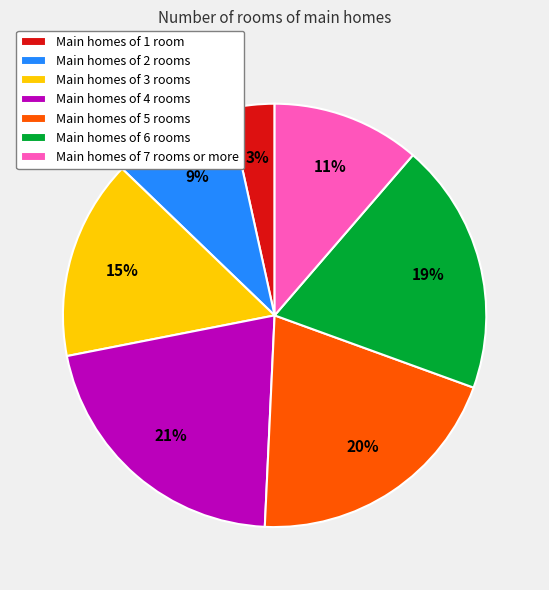

Which category has the biggest portion of the pie?

Main homes of 4 rooms